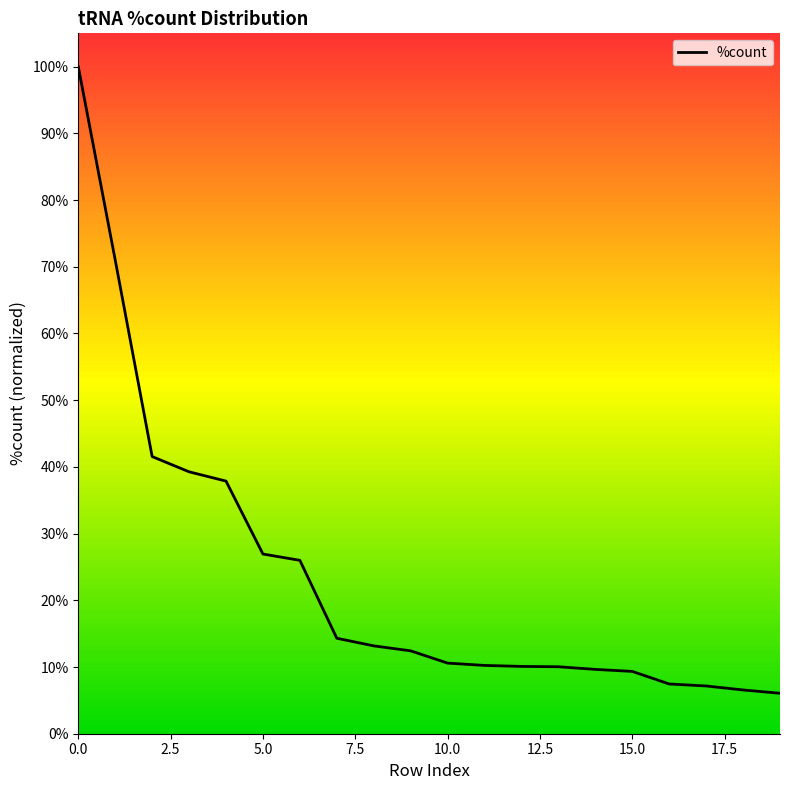

How many lines are shown in the chart?

1